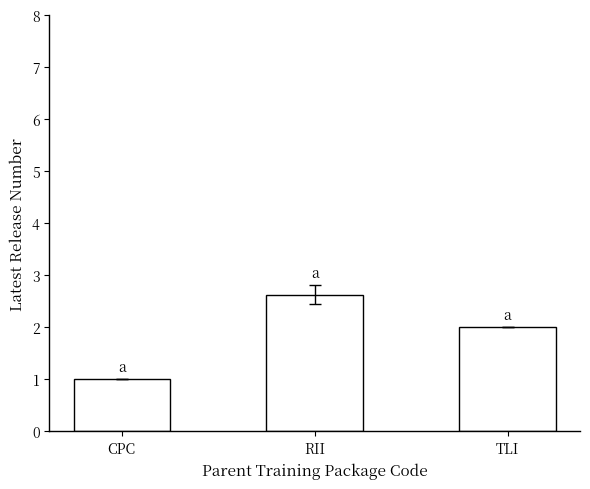

What is the smallest value displayed?

1.0